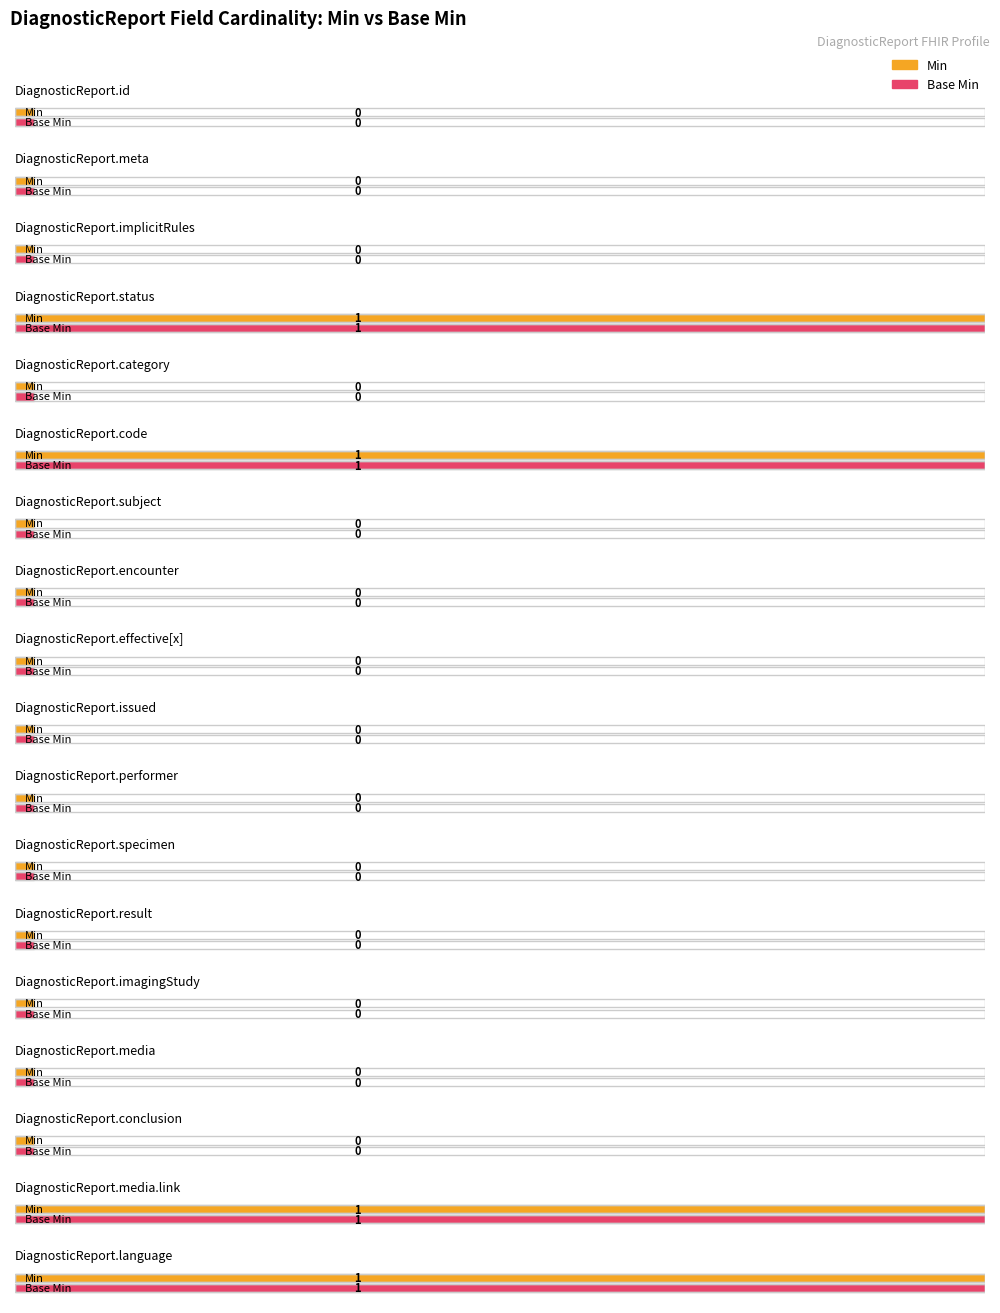

The value of Min at DiagnosticReport.code is 0. True or false?

False